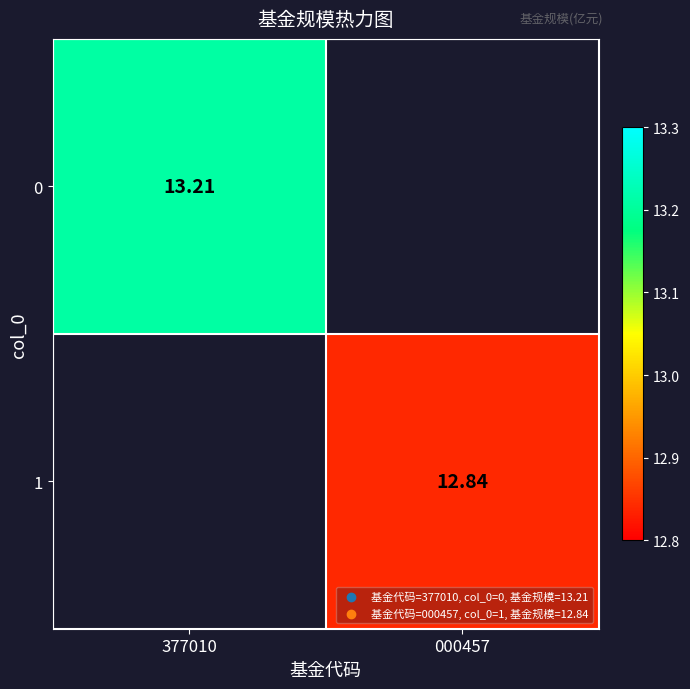

Is the value of 1 at 000457 greater than the value of 0 at 377010?

No